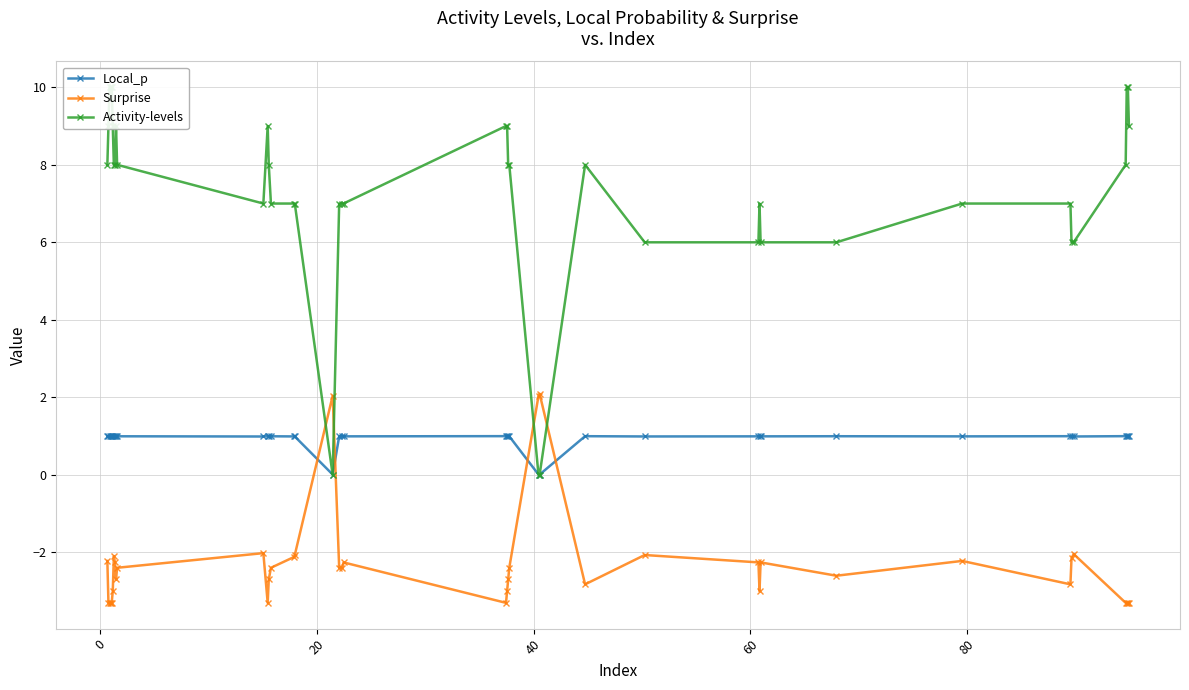

True or false: Activity-levels and Surprise intersect in this chart.

True